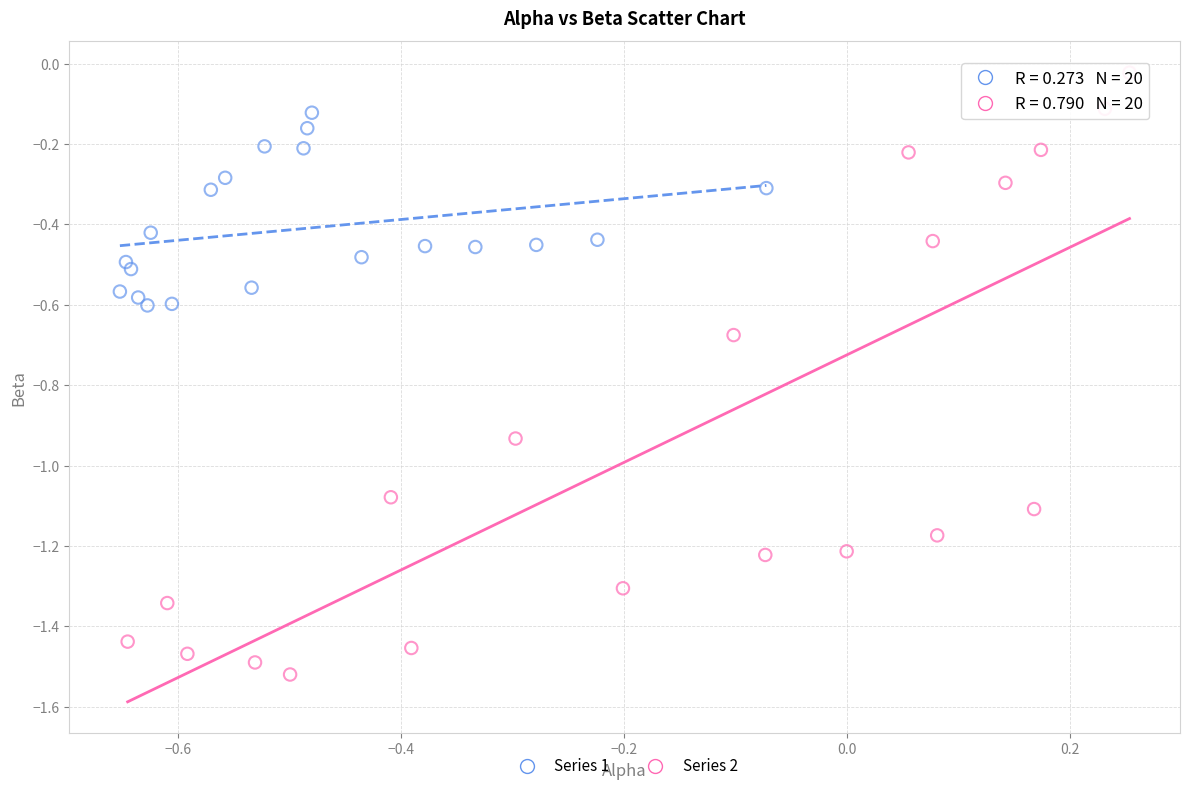

Which series reaches the maximum Y coordinate?

Series 2